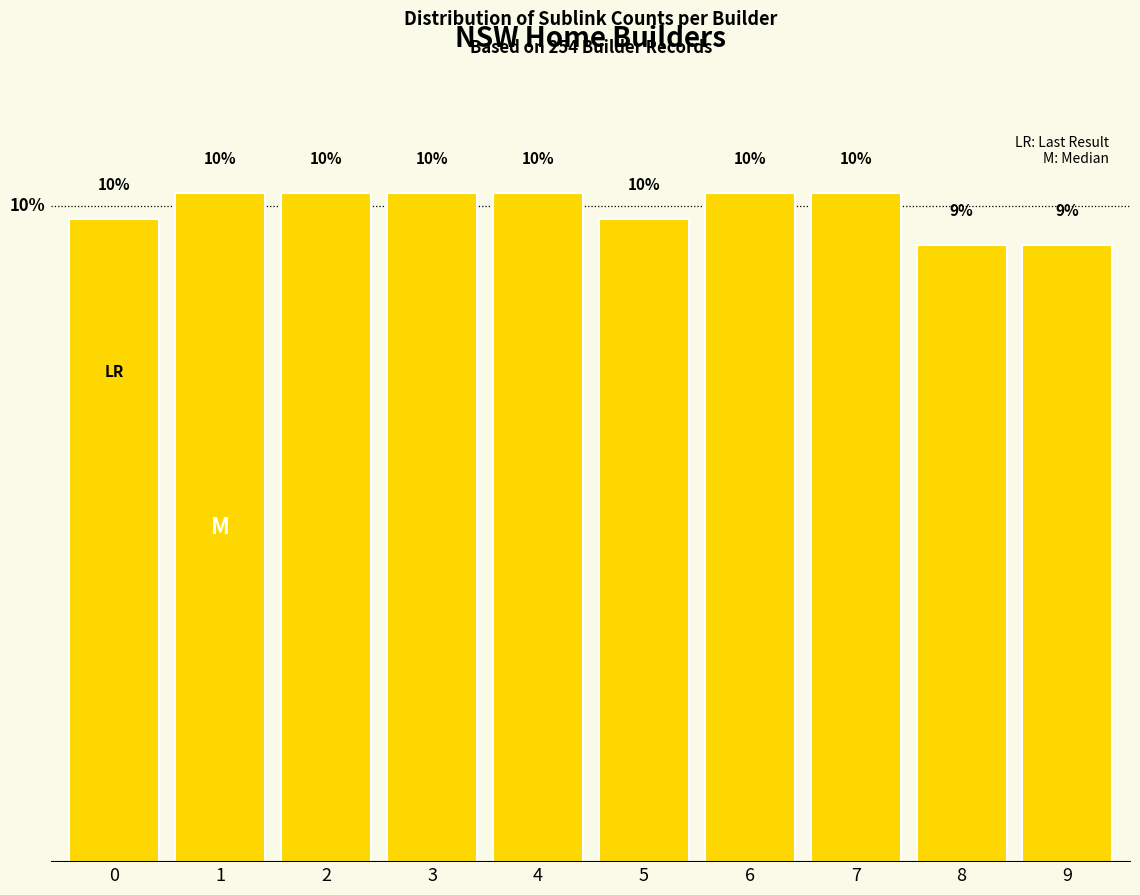

Does the chart contain any negative values?

No